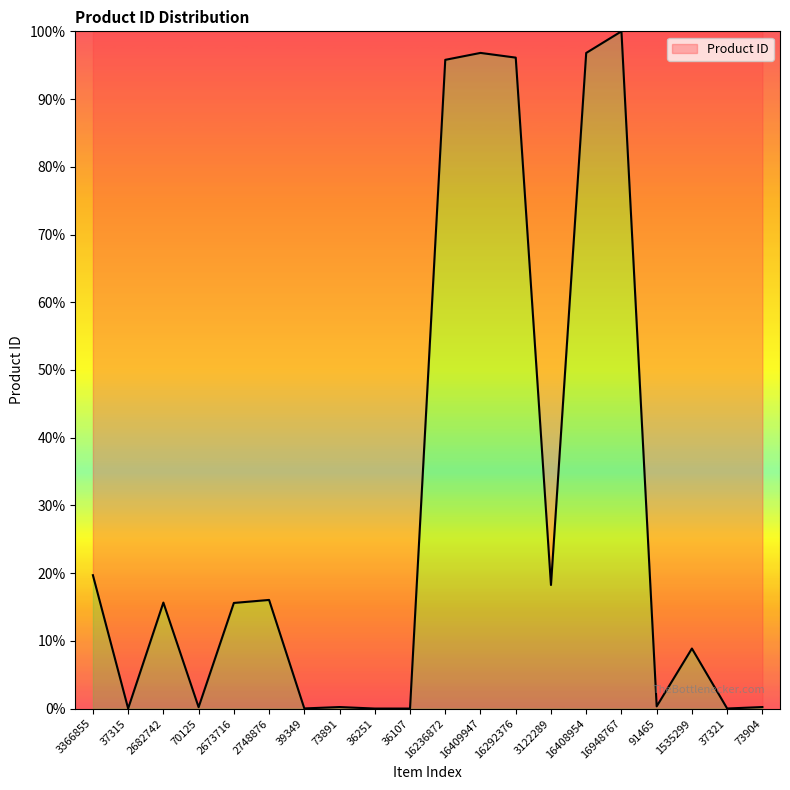

The value at 16408954 is 96.8. True or false?

True